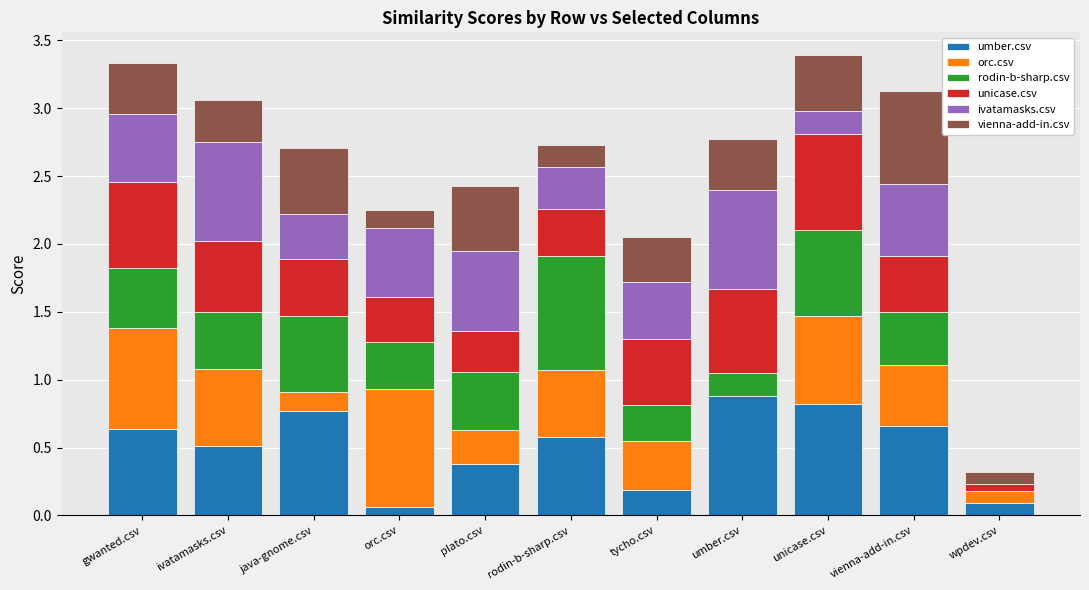

Is it true that umber.csv equals 0.8 at java-gnome.csv?

True